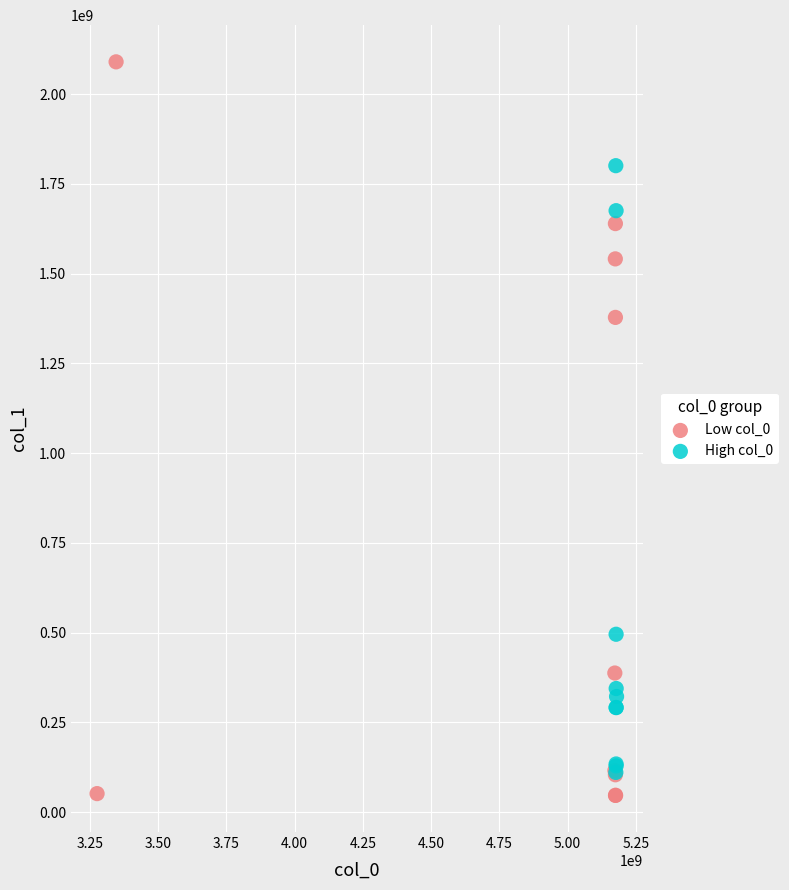

Which series reaches the minimum Y coordinate?

Low col_0